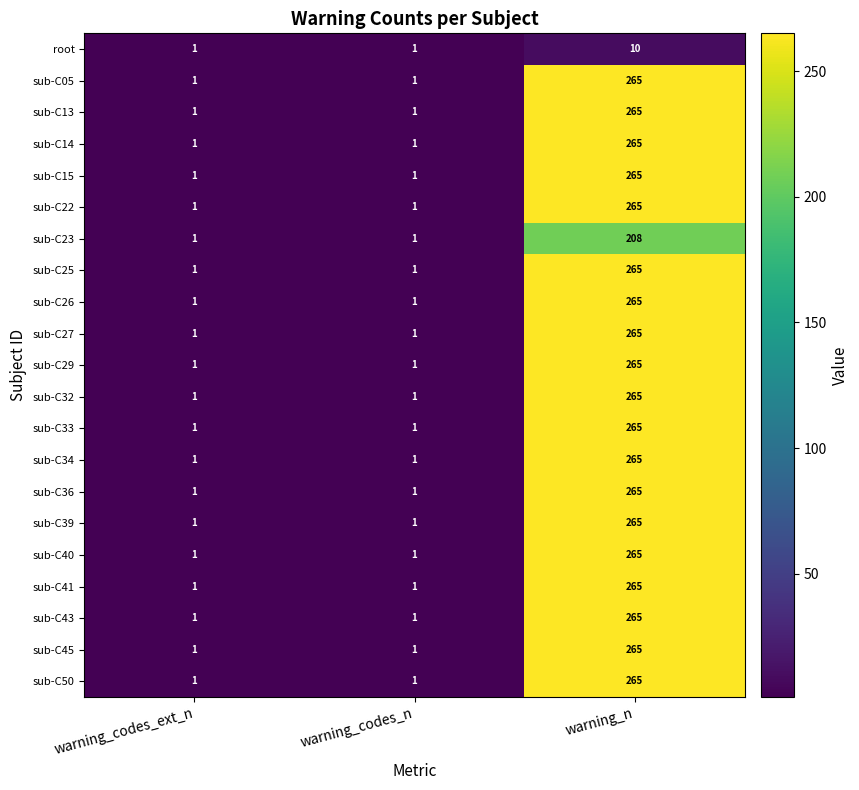

True or false: sub-C45 has a value of 1 at warning_codes_ext_n.

True